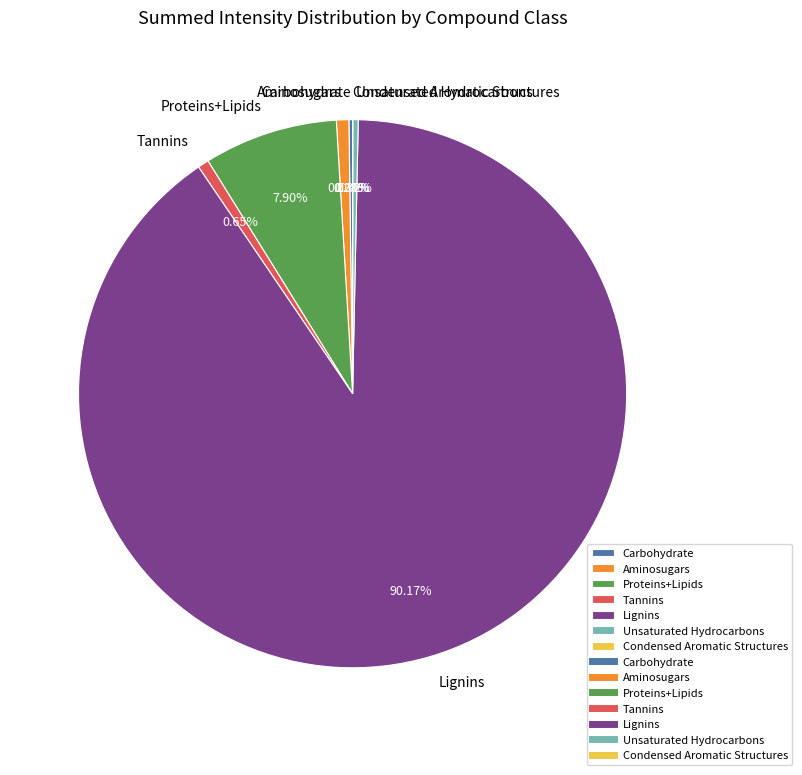

Between Proteins+Lipids and Unsaturated Hydrocarbons, which is larger?

Proteins+Lipids